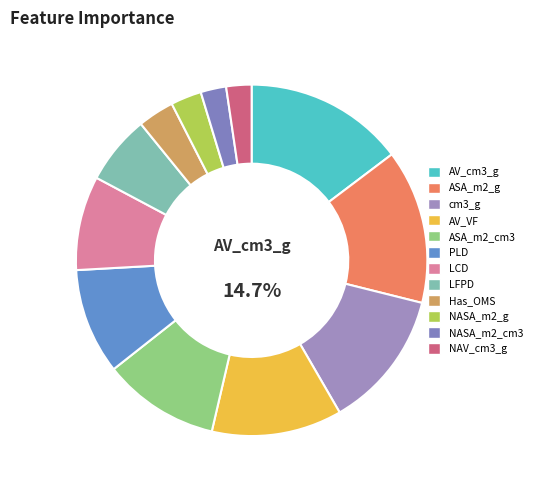

To the nearest percent, what percentage of the pie is ASA_m2_cm3?

11%